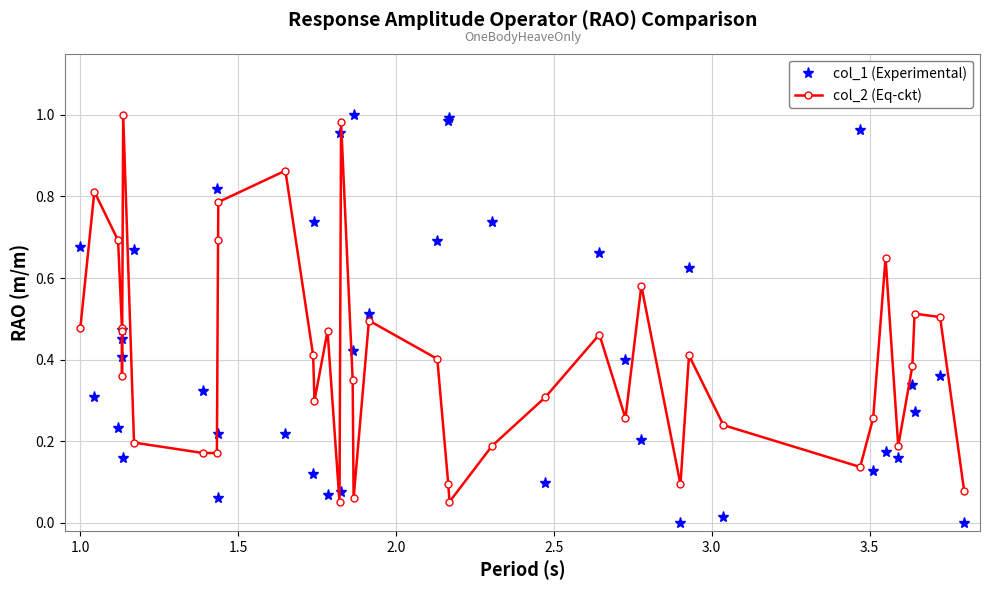

Which series ends up on top after the final intersection of col_1 (Experimental) and col_2 (Eq-ckt)?

col_2 (Eq-ckt)